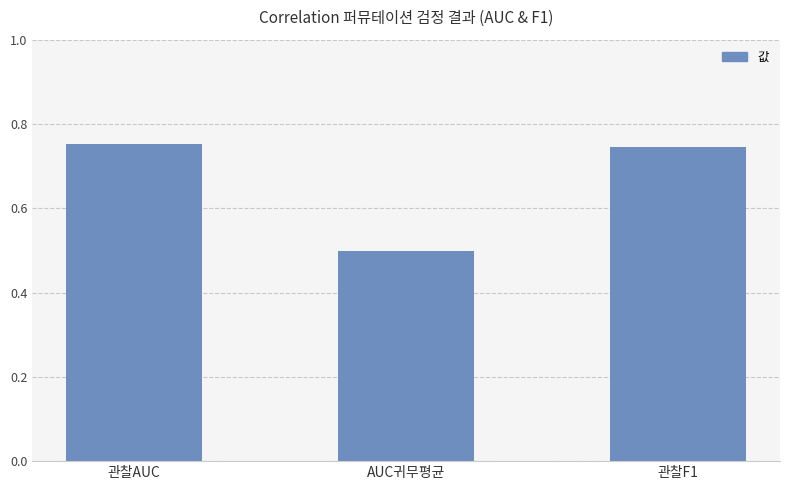

What is the change in value from 관찰AUC to AUC귀무평균?

-0.3